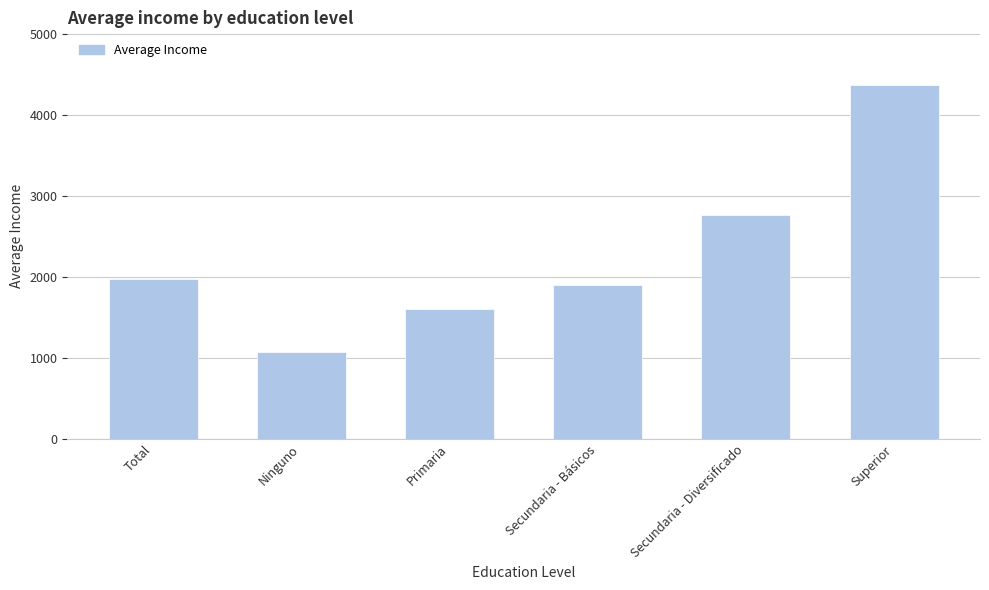

At which label does the data first exceed 1983?

Total